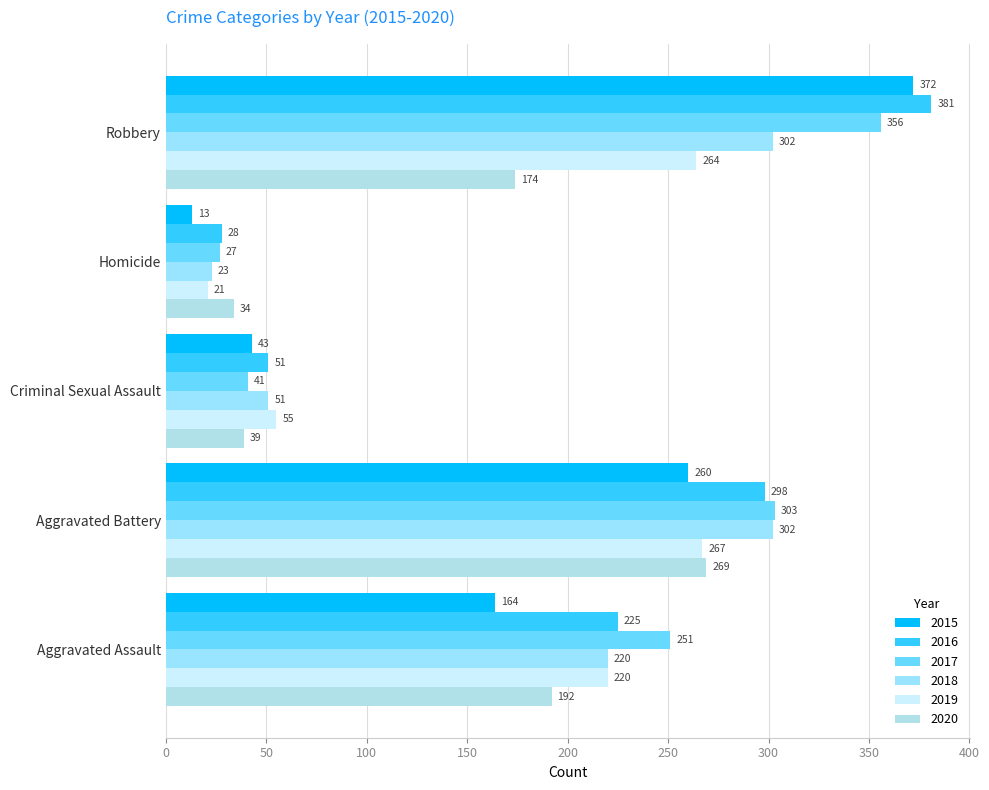

What is the maximum value shown in the chart?

381